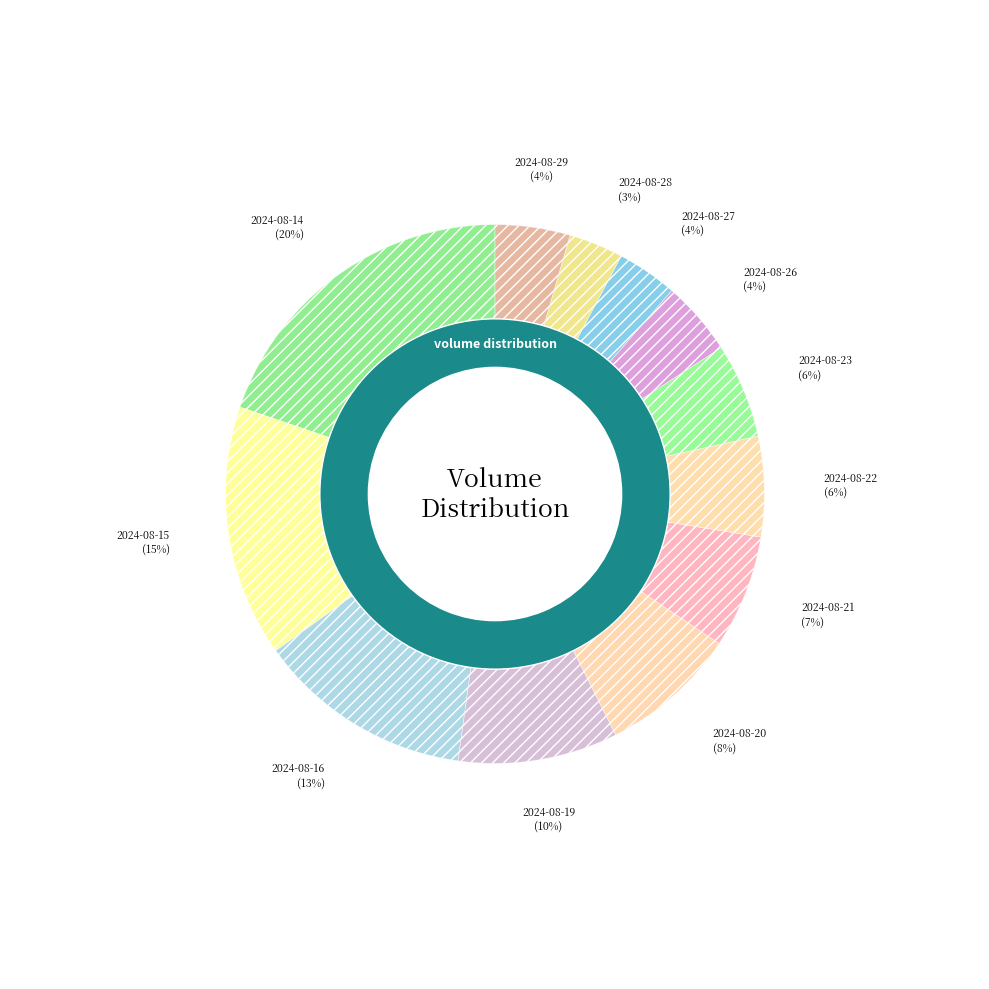

What is the change in value from 2024-08-15 to 2024-08-22?

-19611484